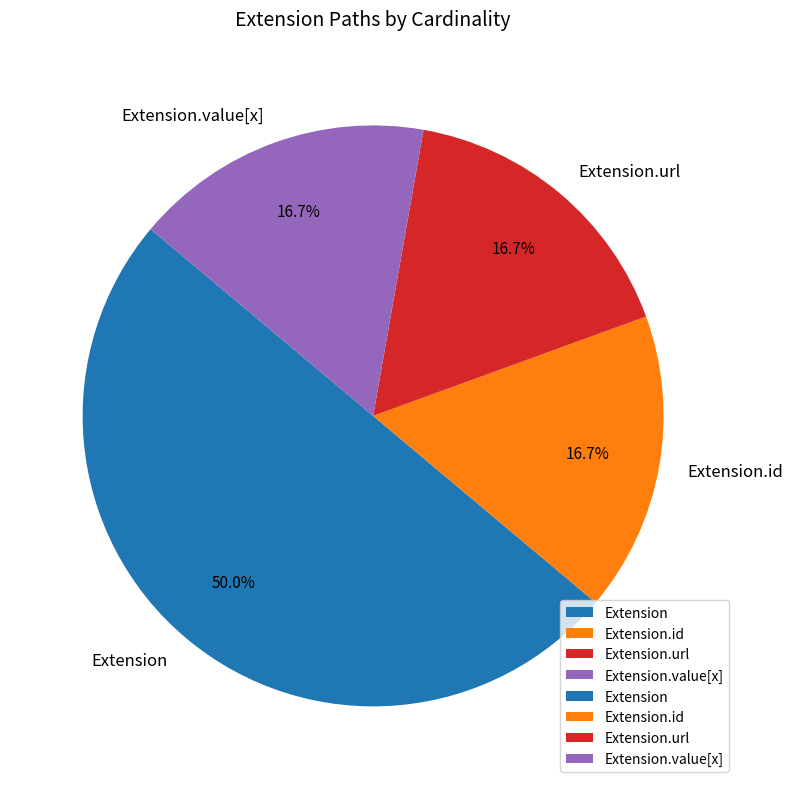

Is it true that Extension.url is 90% of the pie?

False